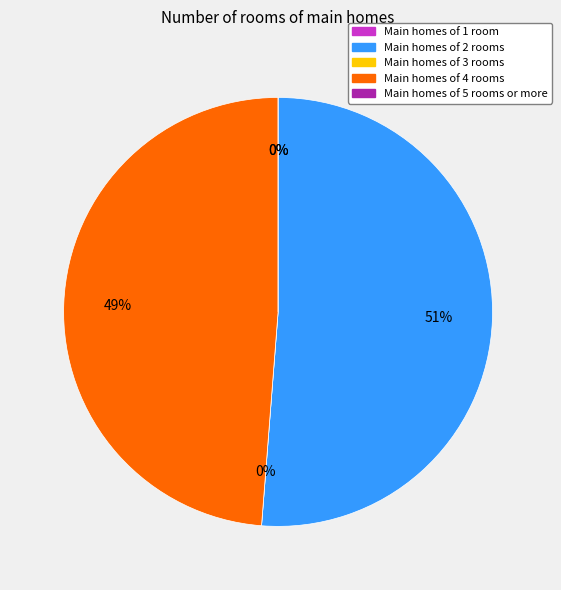

What portion of the pie excludes s=4?

51.2%